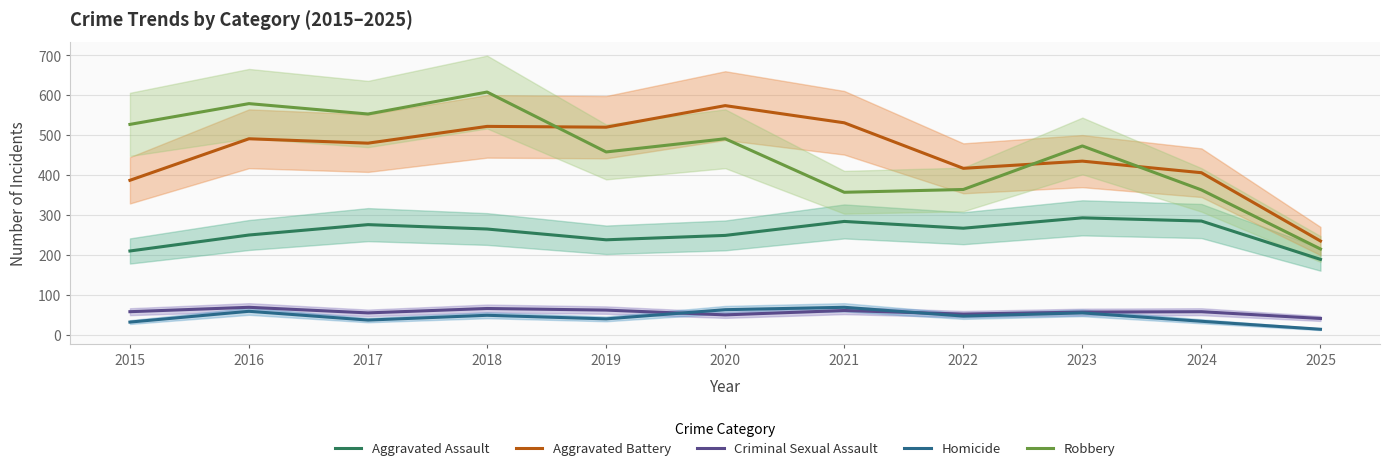

What is the lowest value of the Criminal Sexual Assault series?

41